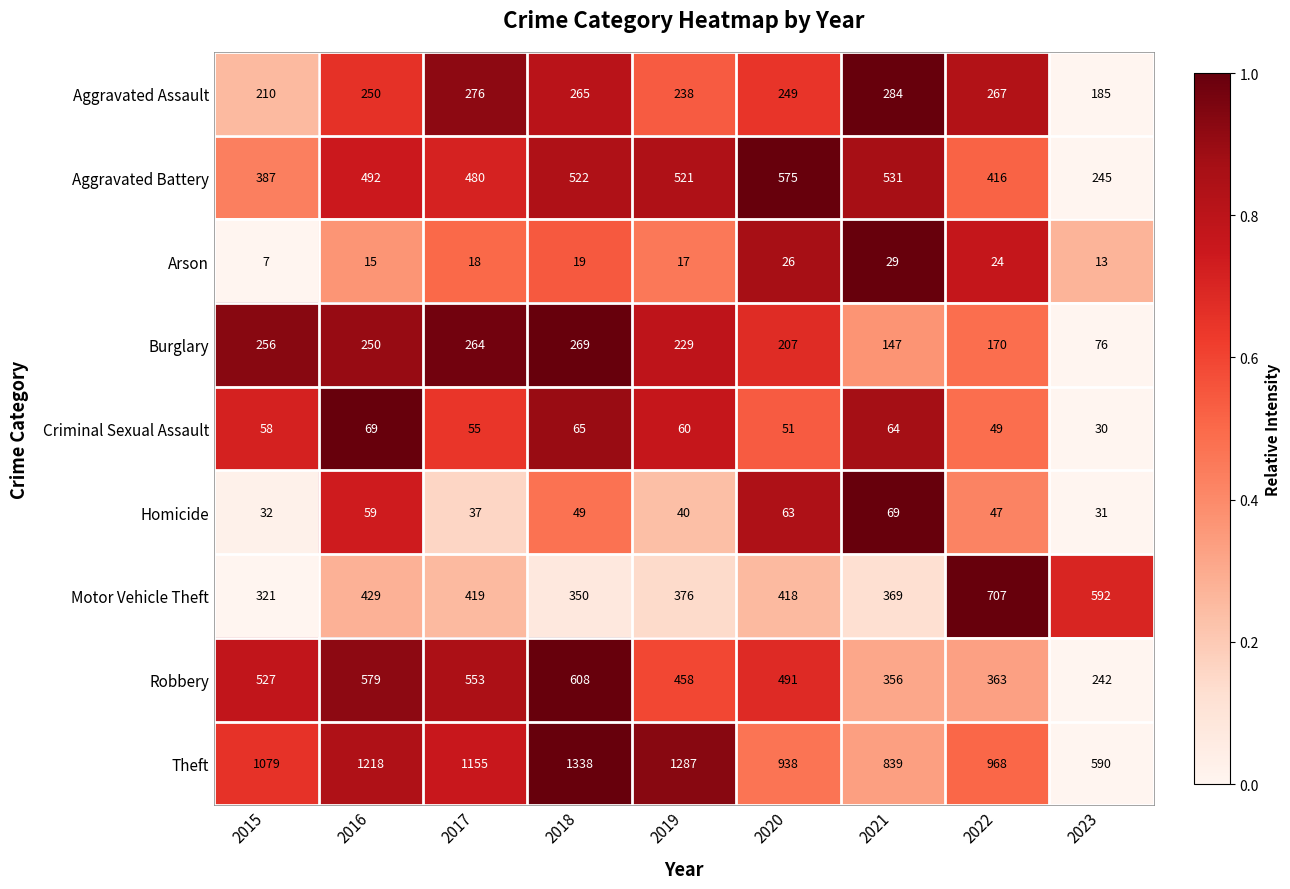

How many data points in Arson are less than 18?

4